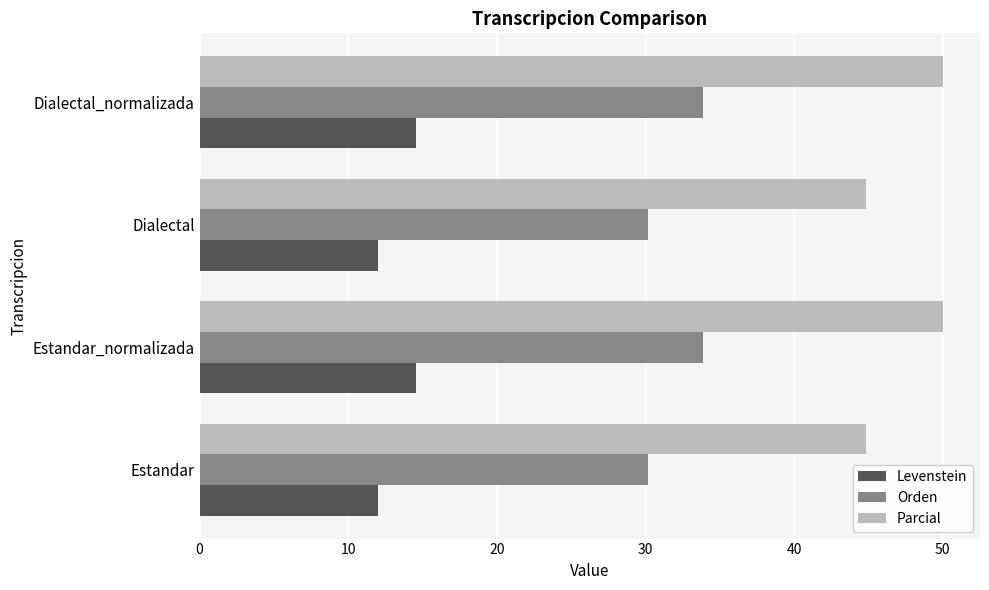

How many values in the Parcial series are below 50?

2